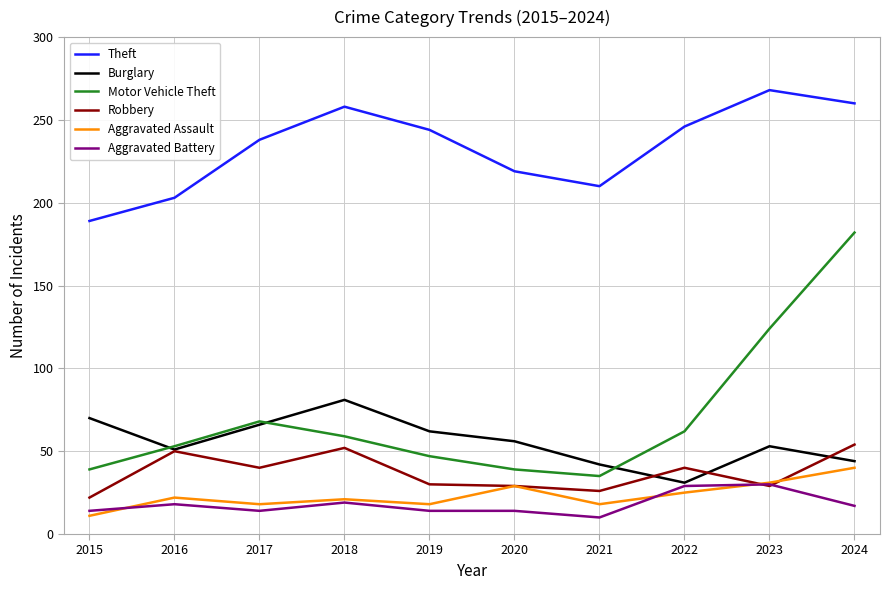

At how many categories does at least one series exceed 254?

3